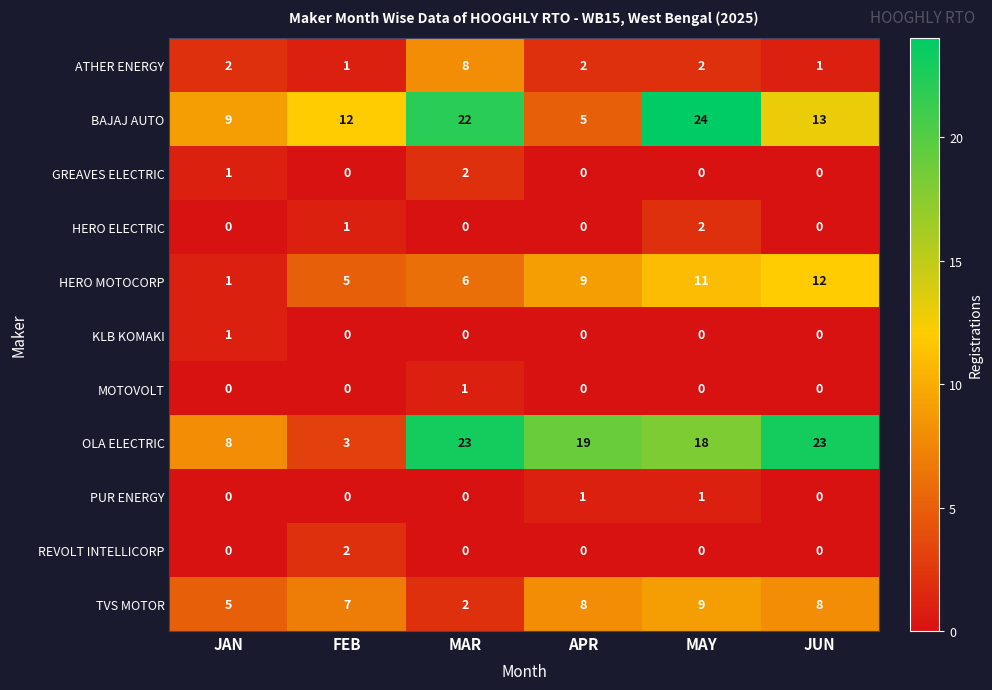

What is the difference between the second highest and minimum values in the HERO MOTOCORP series?

10